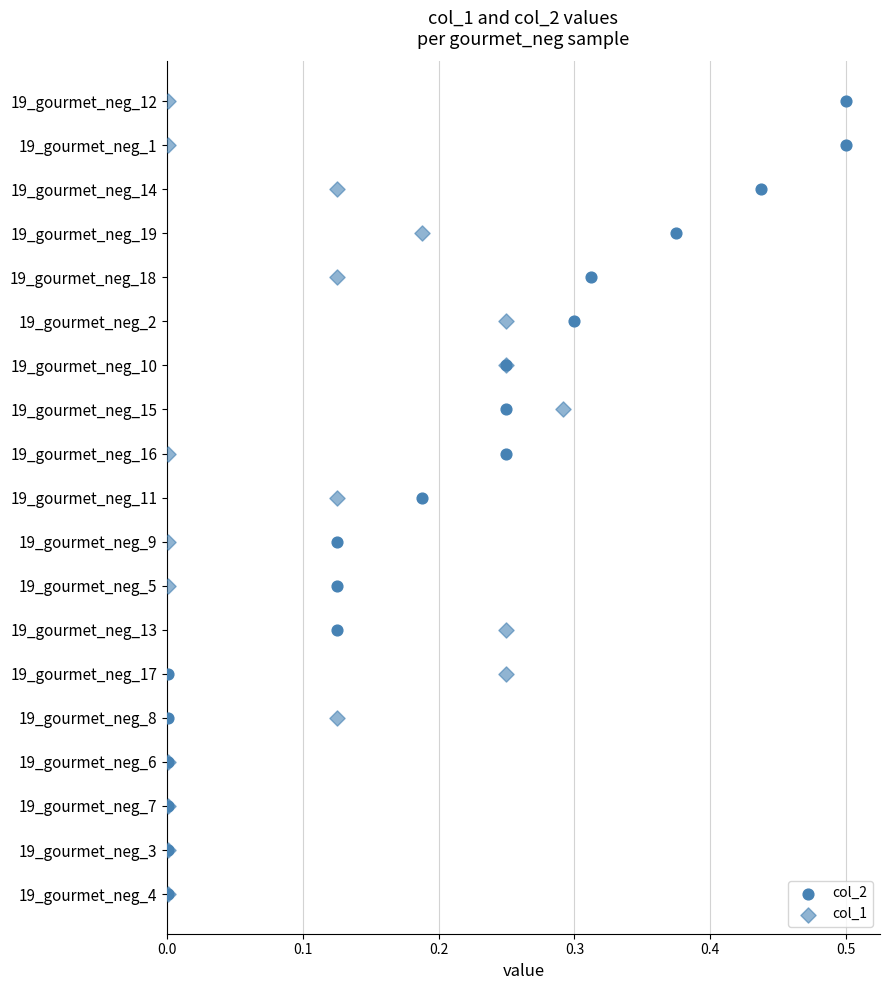

Which series has the largest Y range (max minus min)?

col_2